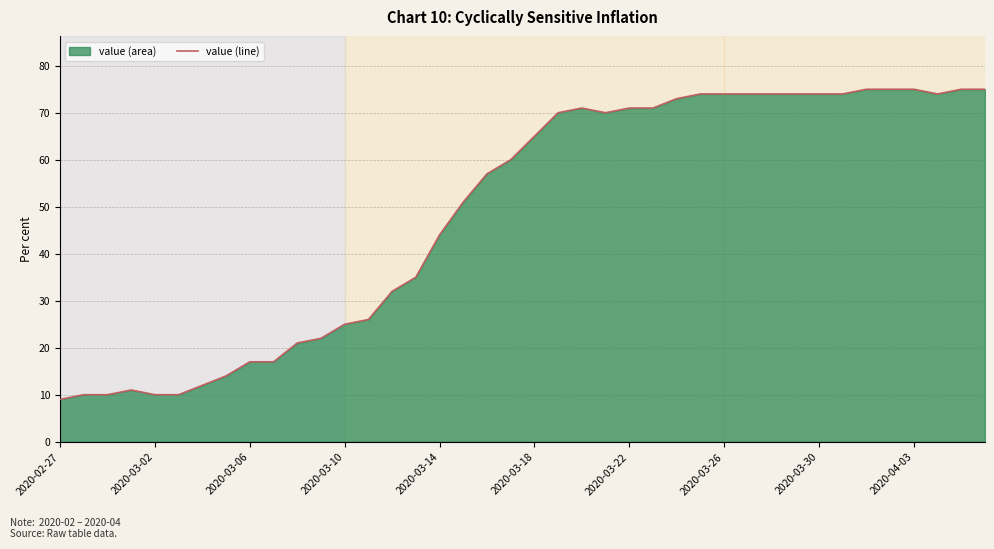

How many interior local peaks (higher than both neighbors) does the data have?

2